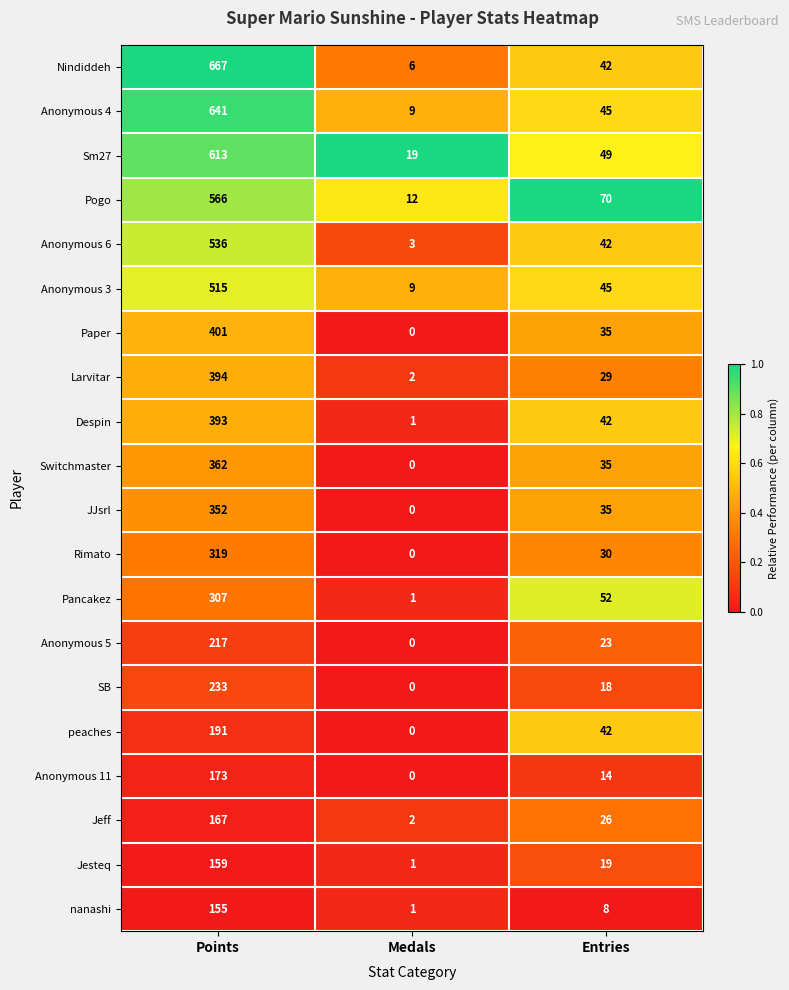

At which category is the sum across all series the highest?

Points